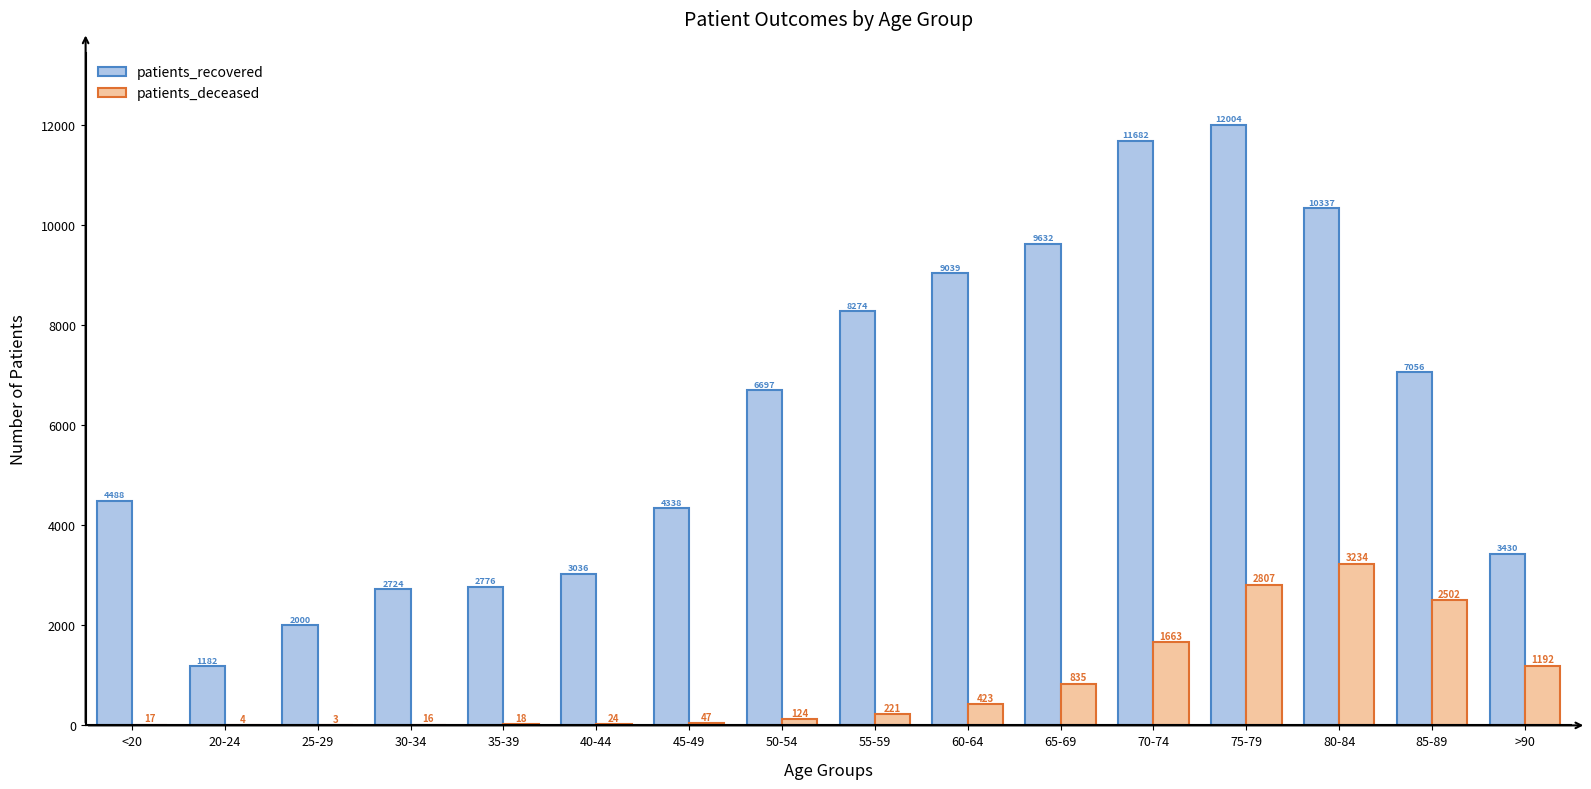

What is the sum of the patients_recovered values at <20 and 35-39?

7264